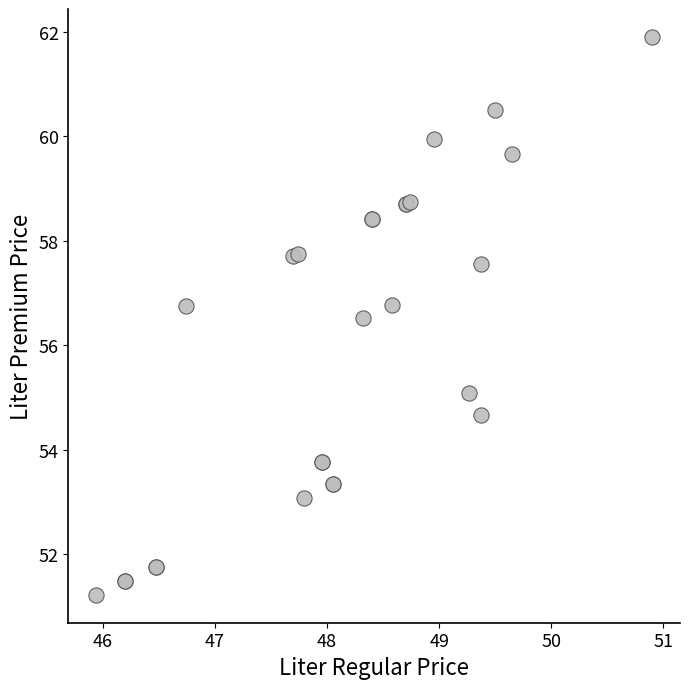

What Y value in the scatter plot is closest to 56?

56.5